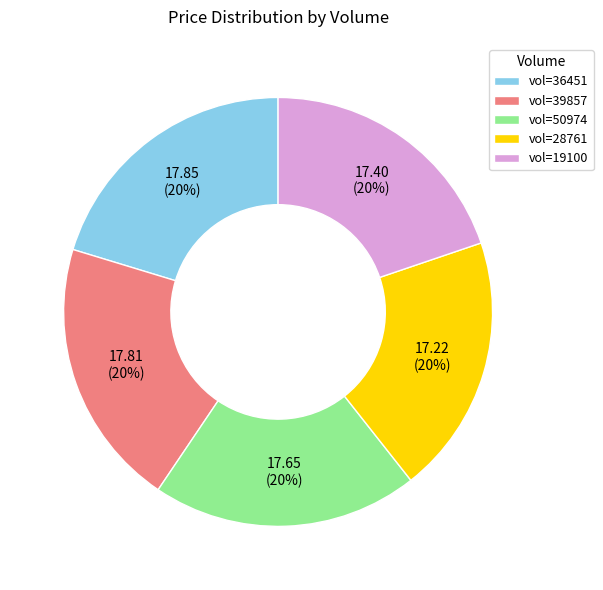

To the nearest percent, what portion does vol=50974 represent?

20%